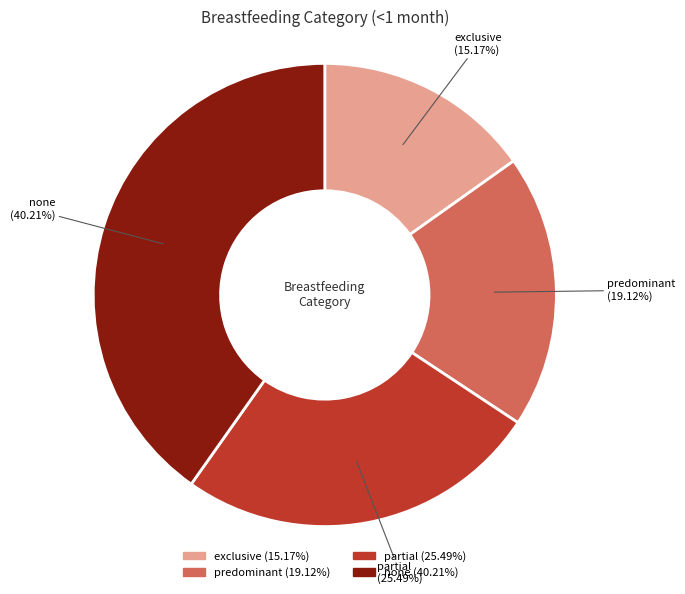

Between partial and none, which is larger?

none